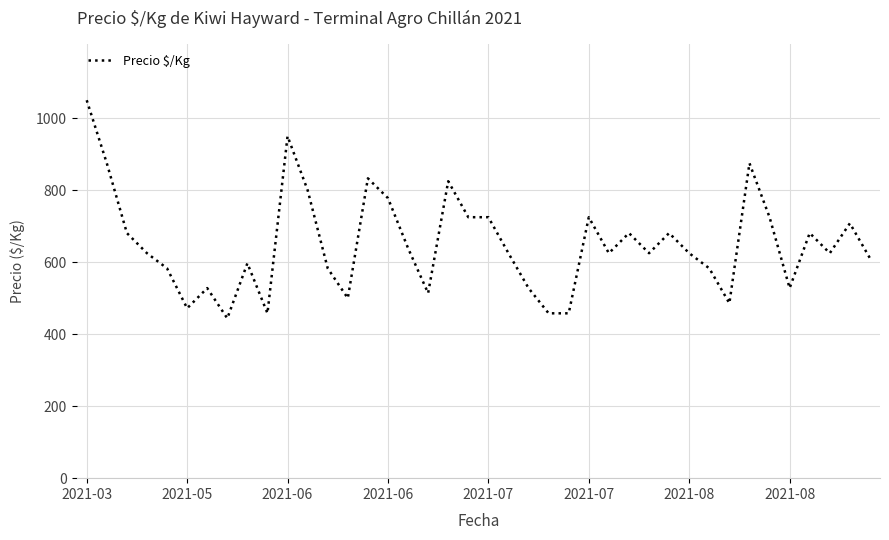

What is the difference between the maximum and minimum values?

606